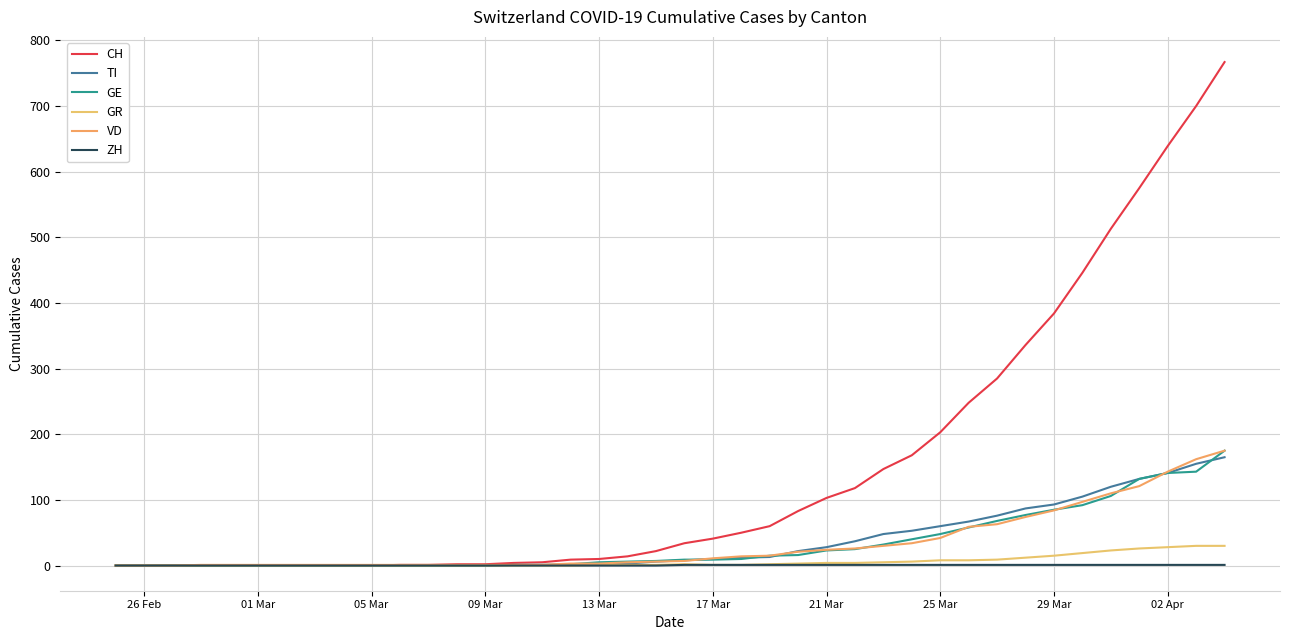

Which label corresponds to the smallest value in the chart?

26 Feb